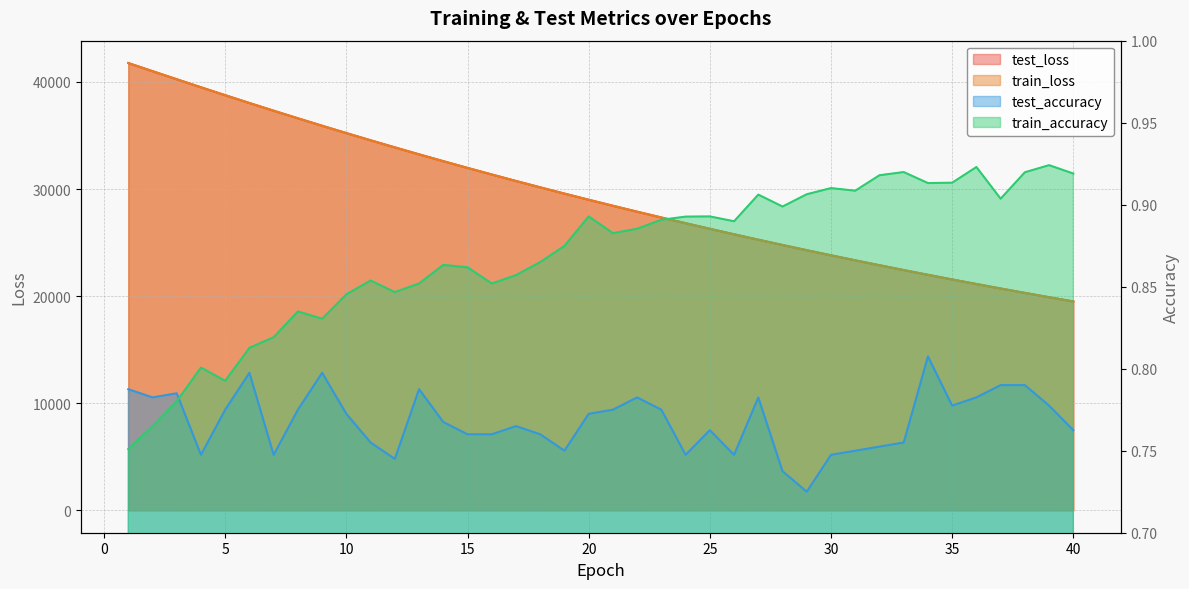

At which category does train_accuracy reach its first local peak?

4